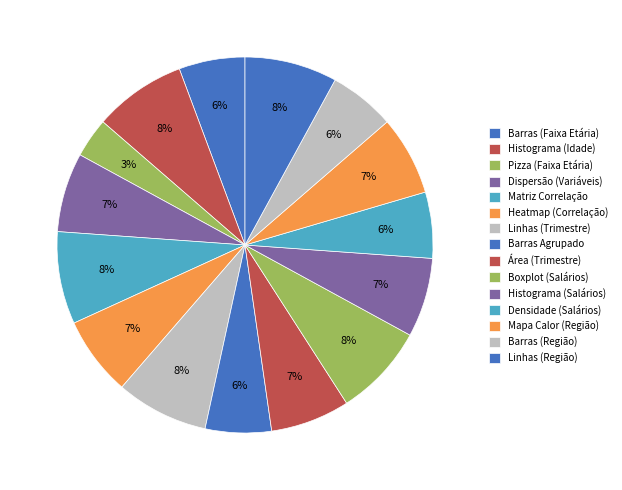

Does Matriz Correlação represent more than half of the total?

No